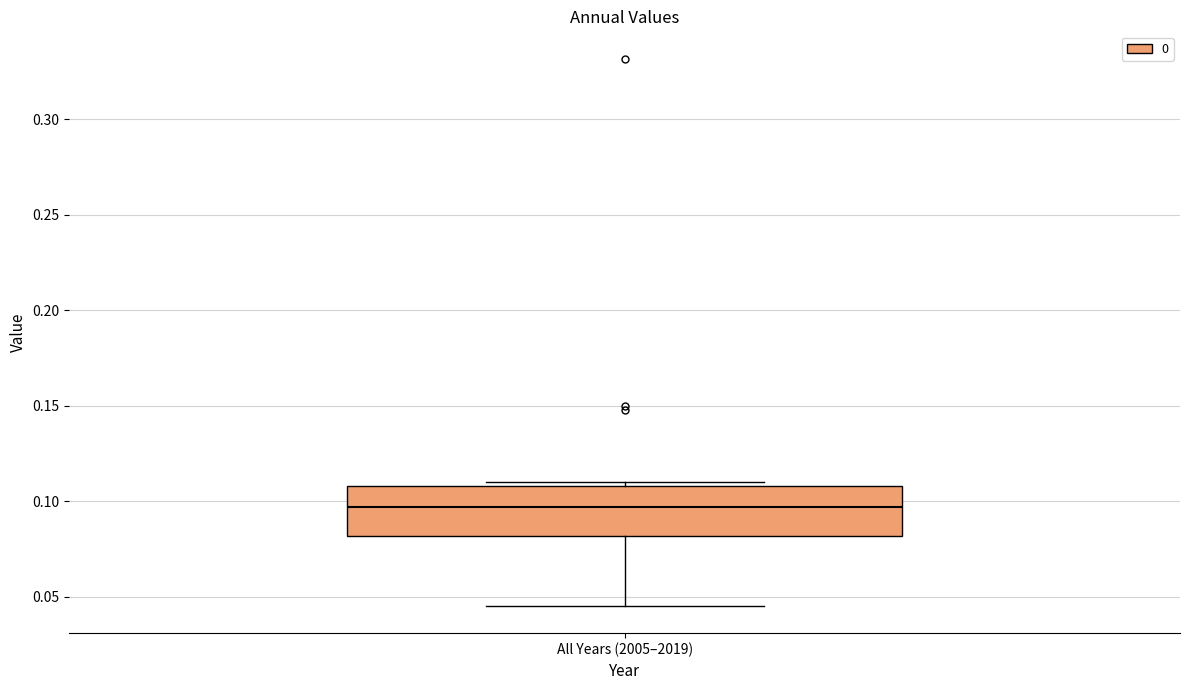

Where does the median line of the box for All Years (2005–2019) sit on the y-axis? The values are not printed on the chart, so give them approximately, as read against the axis.

0.095